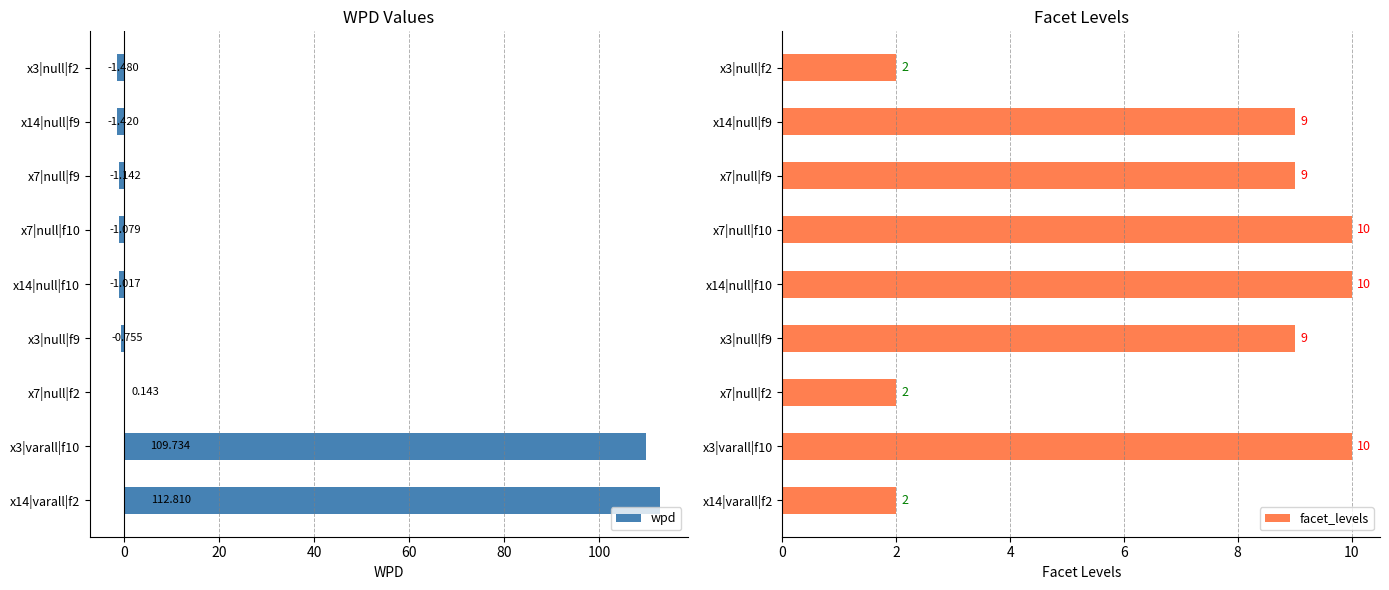

How many data points in facet_levels are less than 9?

3